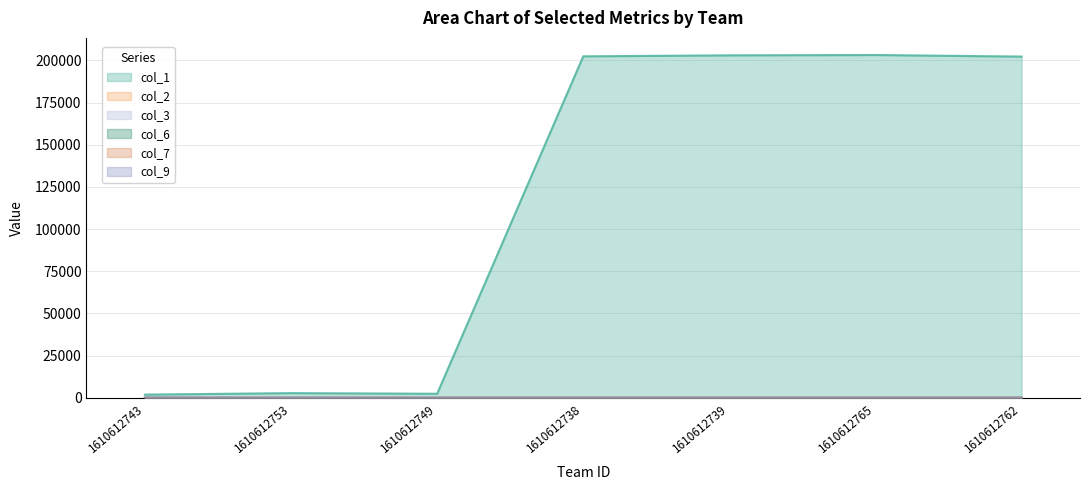

What is the value of the col_2 point at the 5th from the left?

3.0